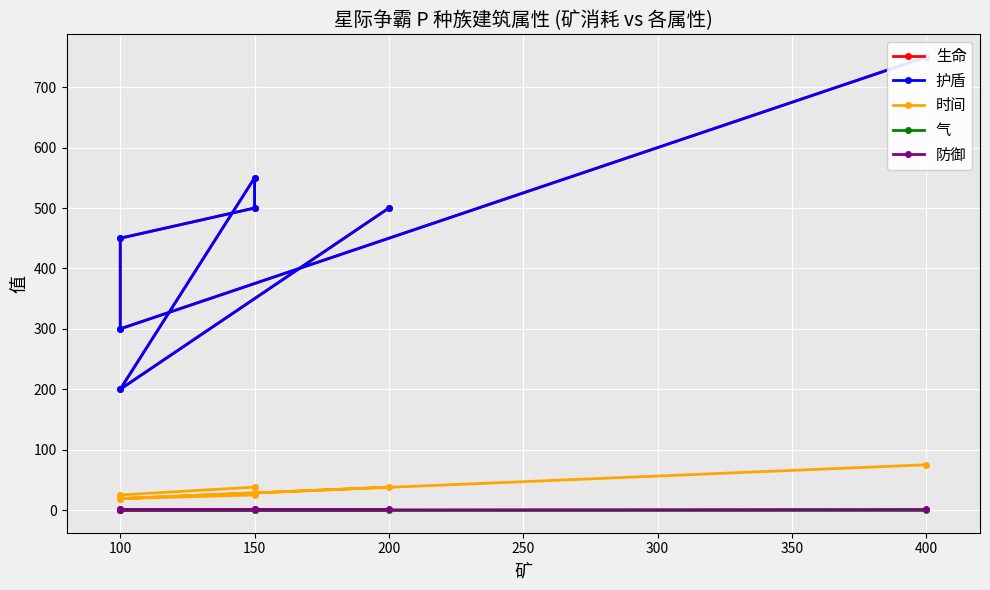

Reading left to right, extract all data points from this chart.

生命: 750	300	450	500	550	200	500
护盾: 750	300	450	500	550	200	500
时间: 75	19	25	38	25	19	38
气: 0	0	0	0	0	0	0
防御: 1	0	1	1	1	1	1